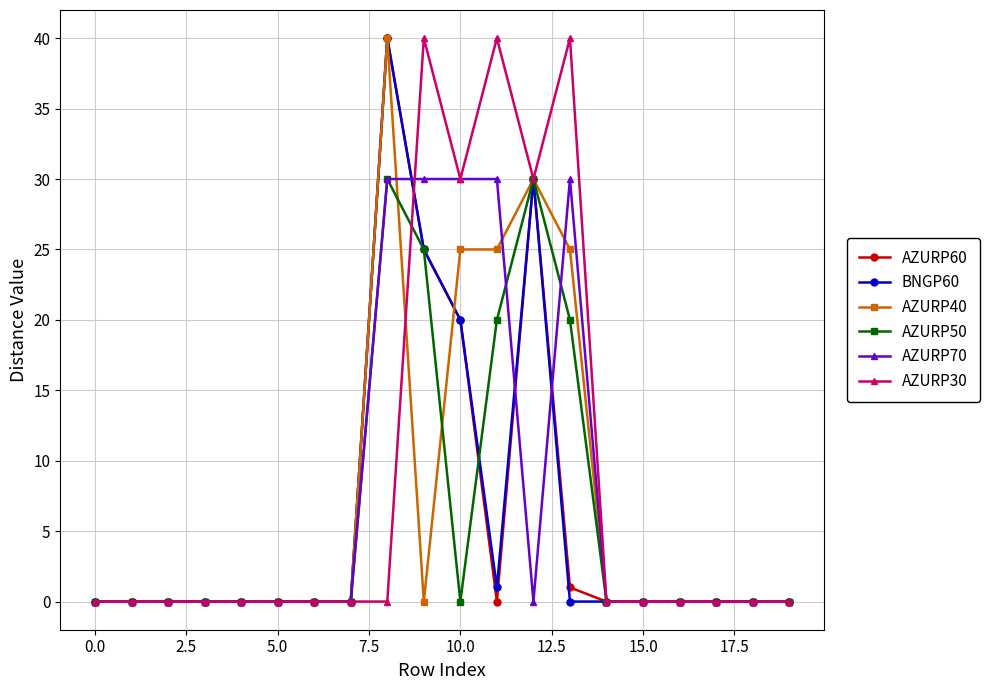

Does the chart have visible grid lines?

Yes